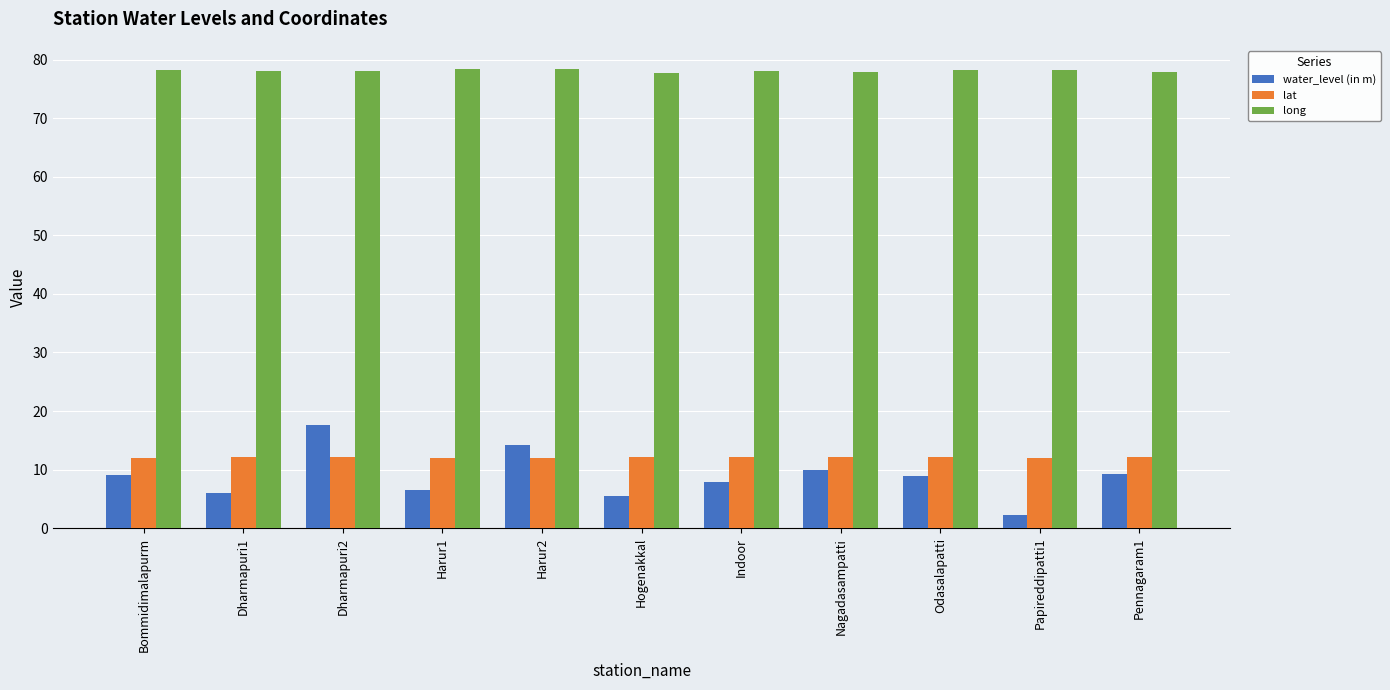

How many groups of bars are there?

11